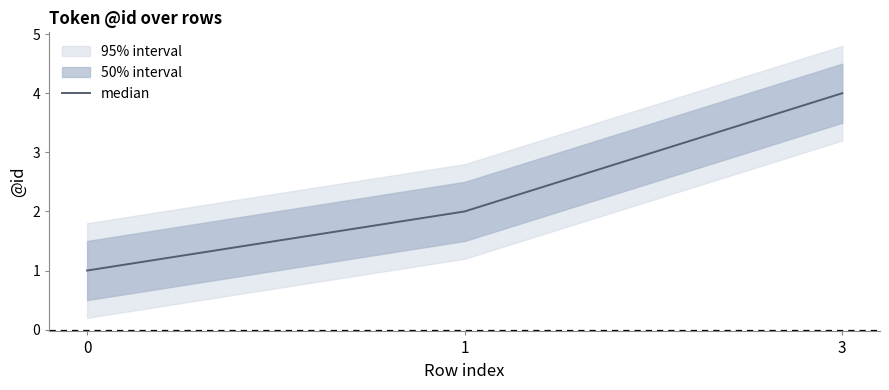

How many data points are less than 2?

1